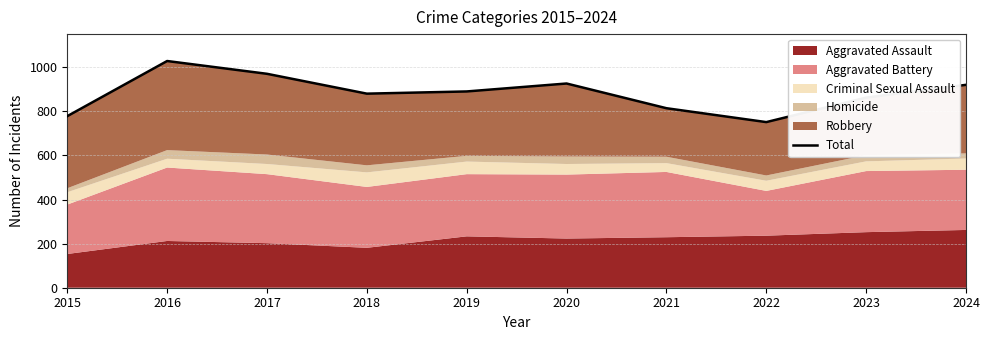

What is the sum of all values?

8819